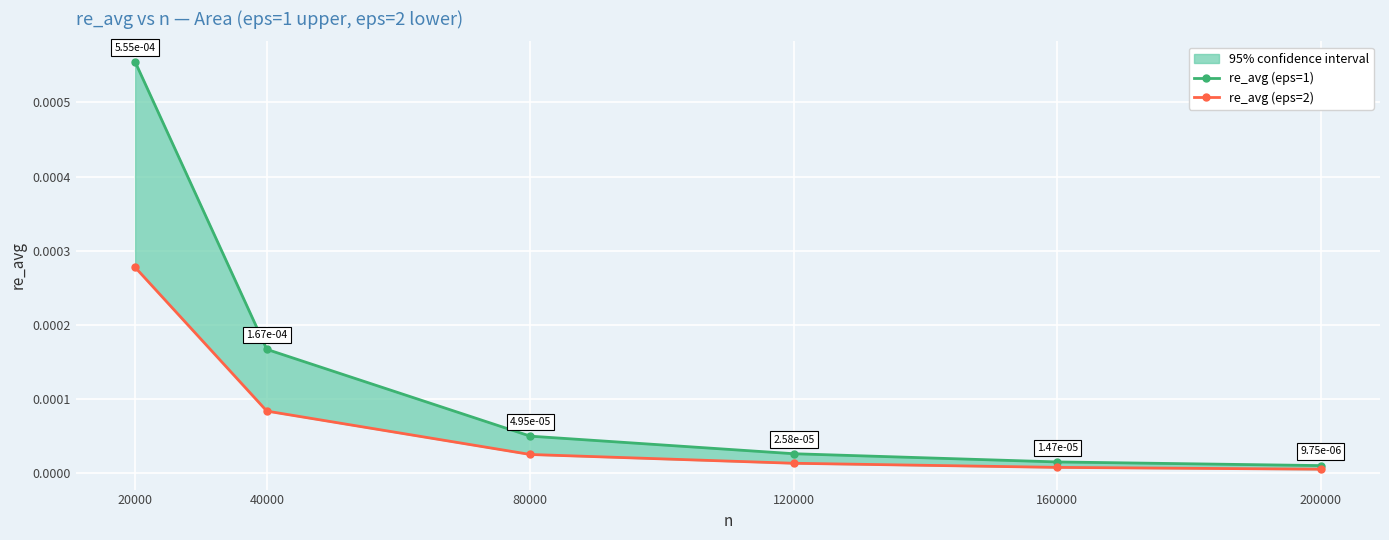

Rank the series by their maximum value, from highest to lowest.

re_avg (eps=1), re_avg (eps=2)